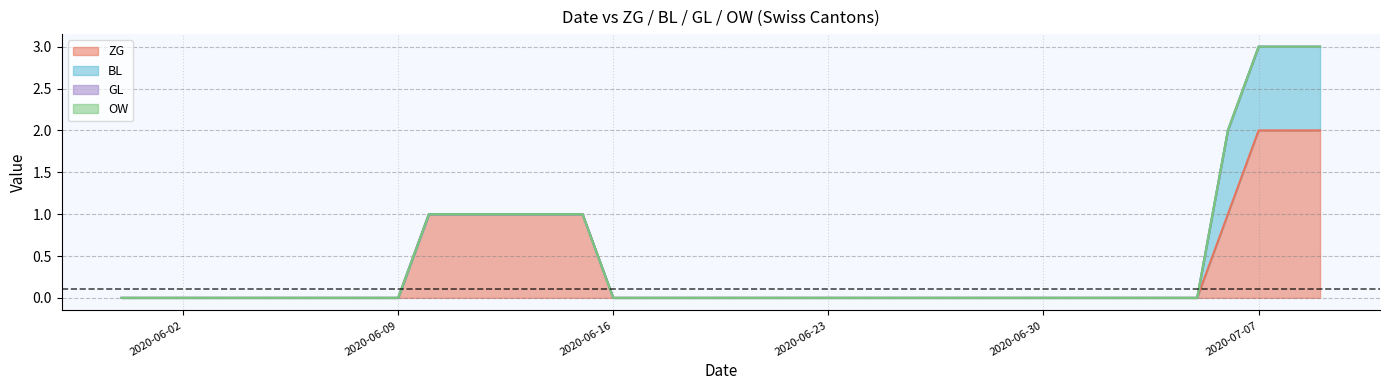

What is the maximum value shown in the chart?

2